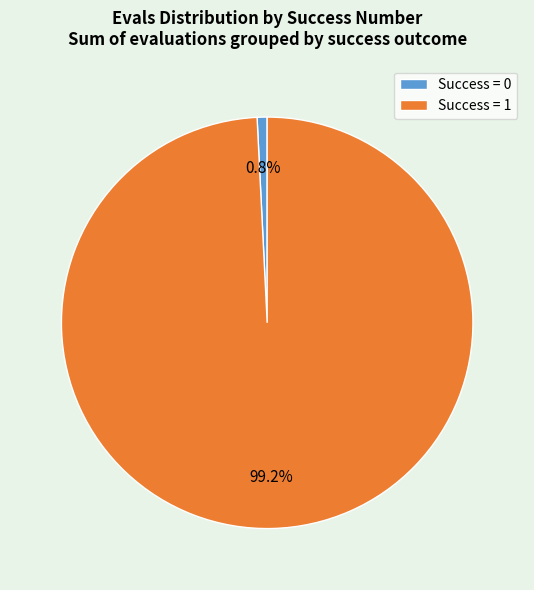

What is the smallest slice in the pie chart?

Success = 0